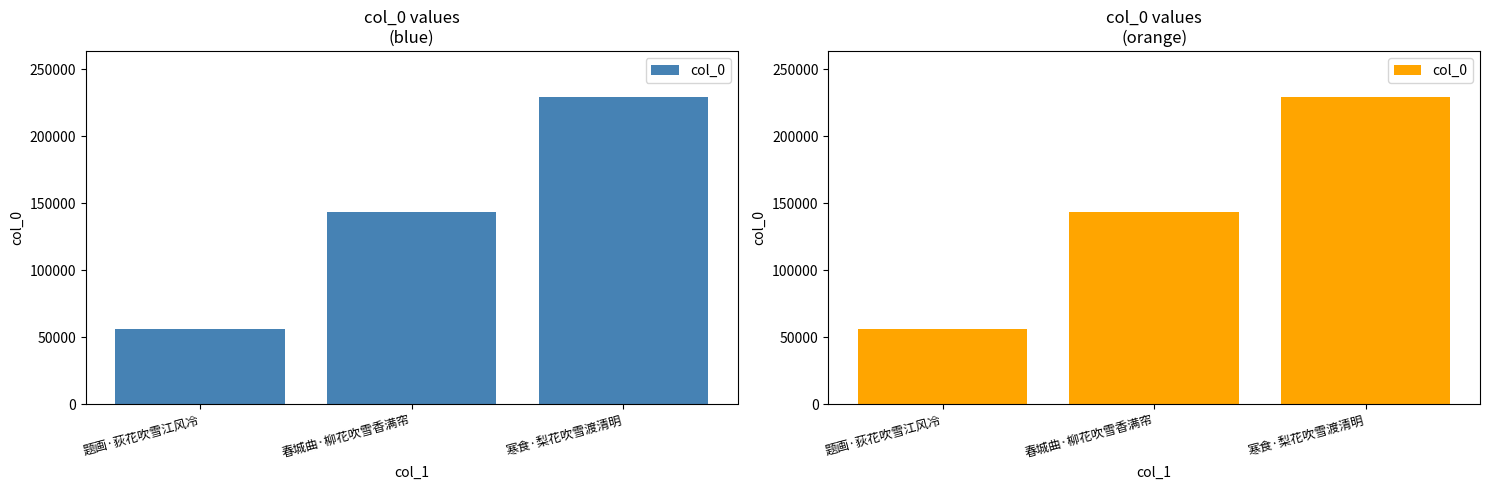

Are the bars horizontal?

No